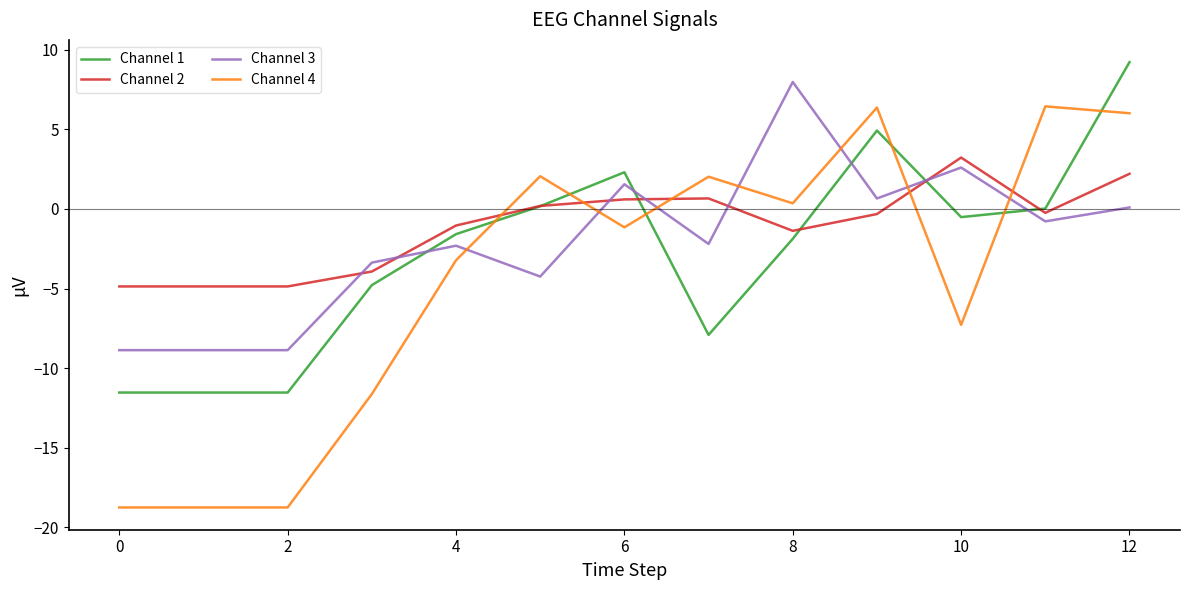

True or false: Channel 1 and Channel 3 cross at least once.

True